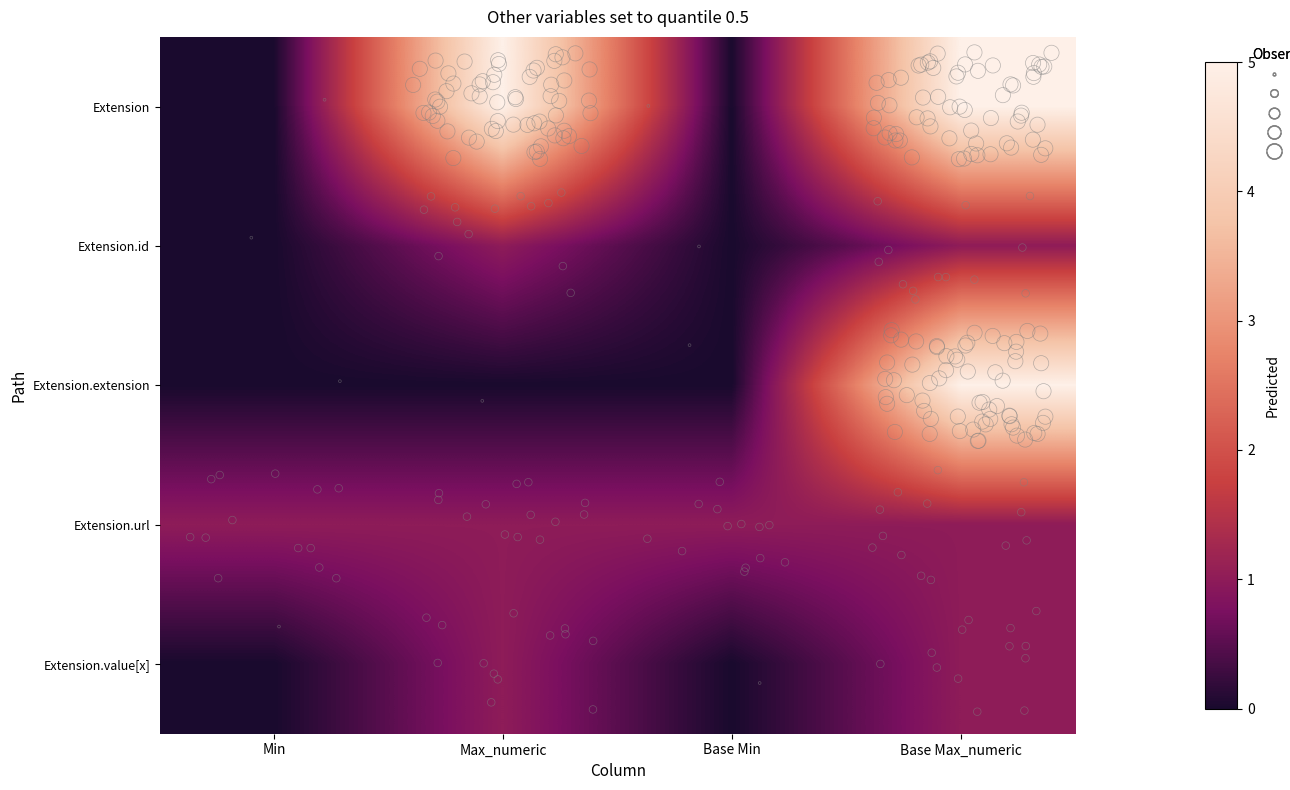

How many series are shown in this chart?

5